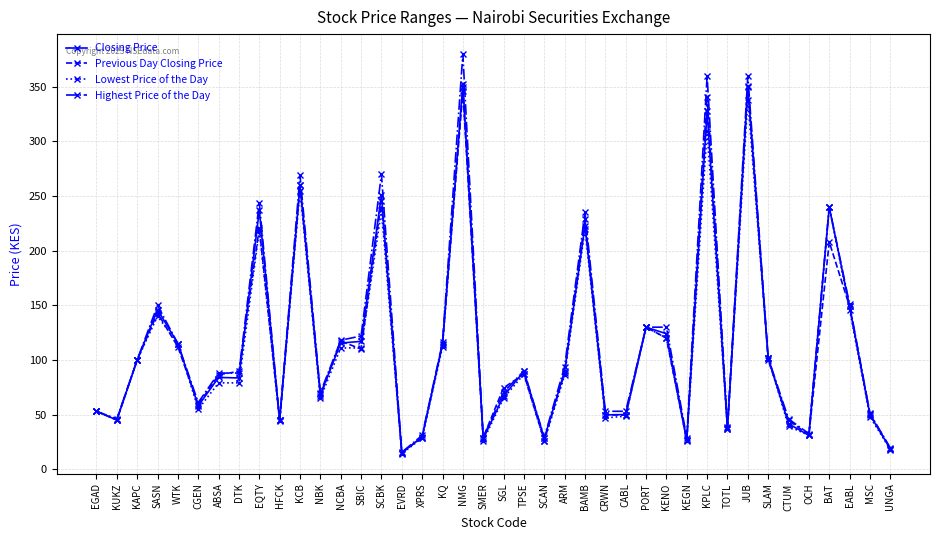

What is the value of the Highest Price of the Day point at the 29th from the left?

130.0